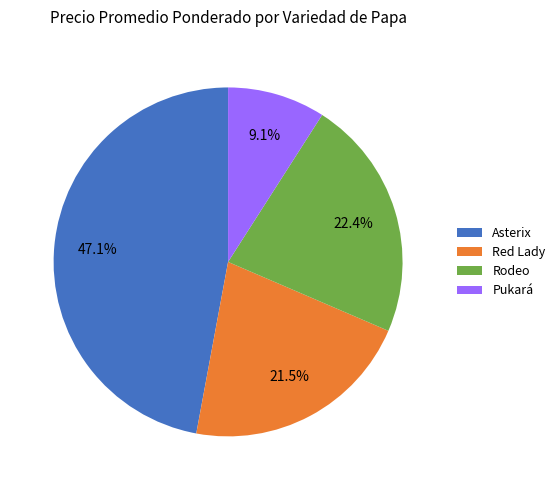

How many slices are in this pie chart?

4